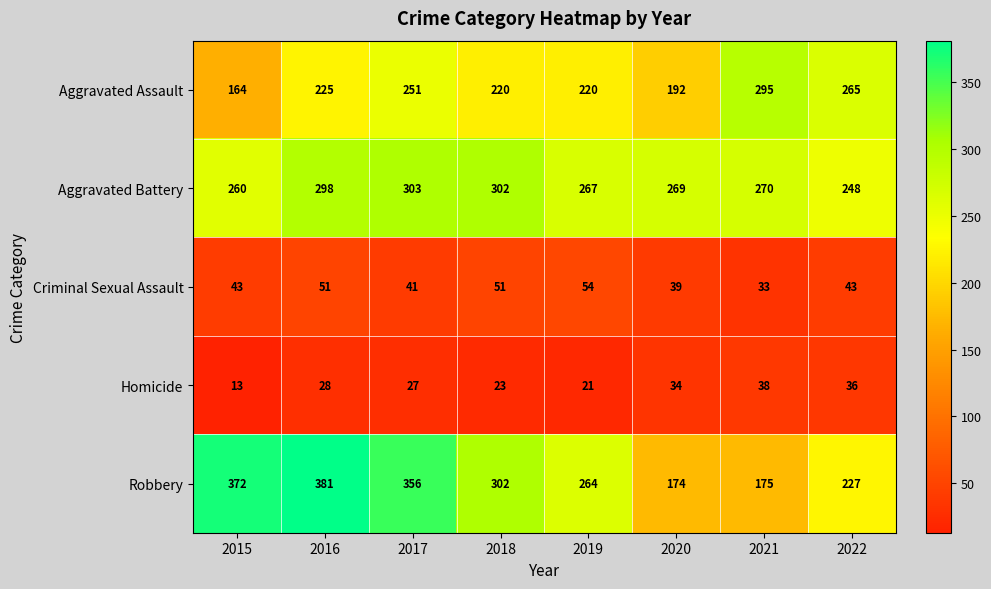

What is the sum of all Criminal Sexual Assault values?

355